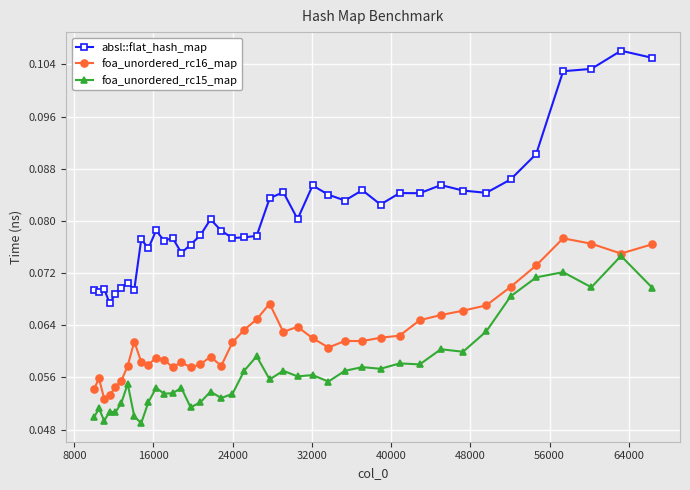

True or false: absl::flat_hash_map has more than 0 interior local peaks.

True